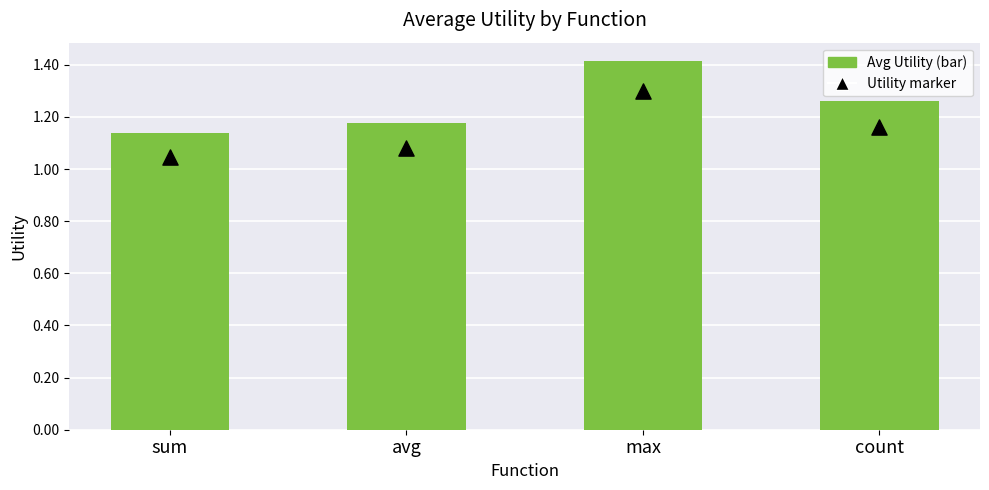

Which series reaches the minimum Y coordinate?

Utility marker